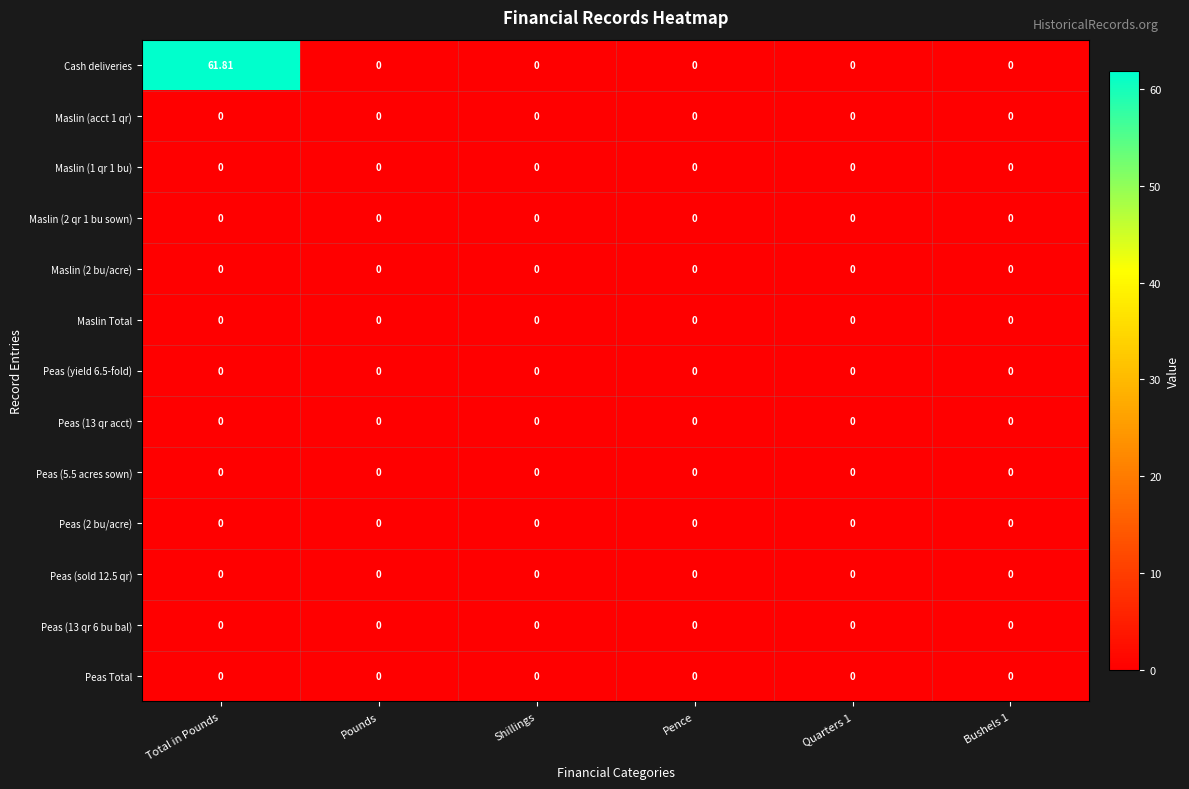

Count the number of data series in this chart.

13